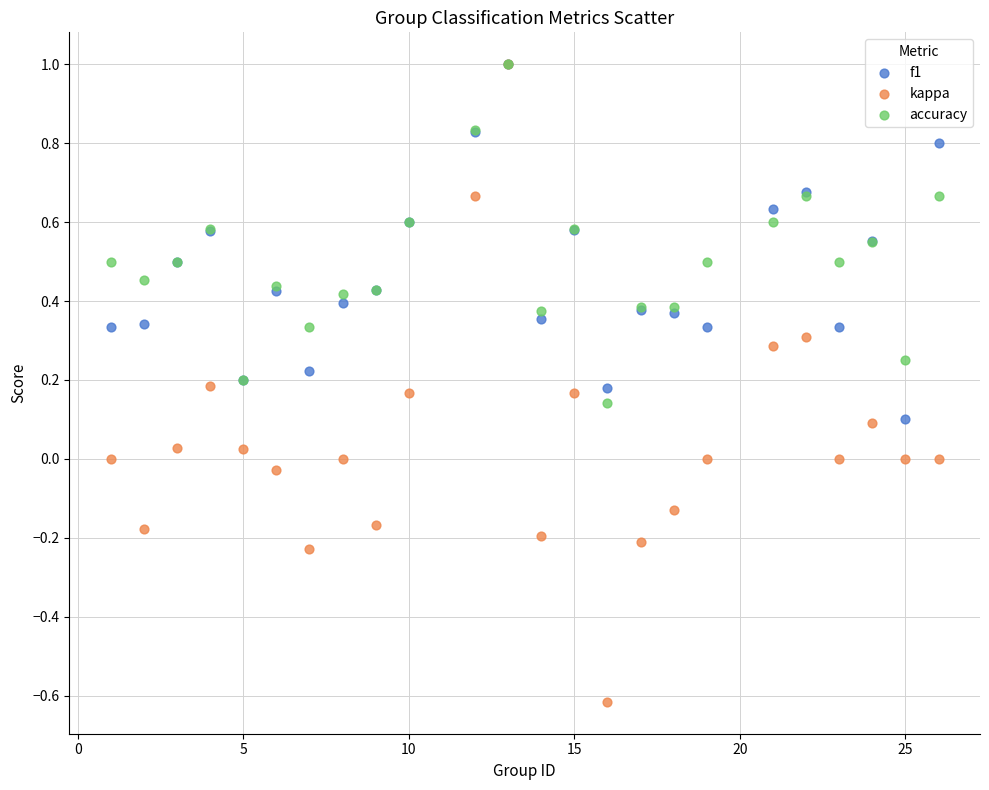

What are all the series names shown in the legend?

f1, kappa, accuracy